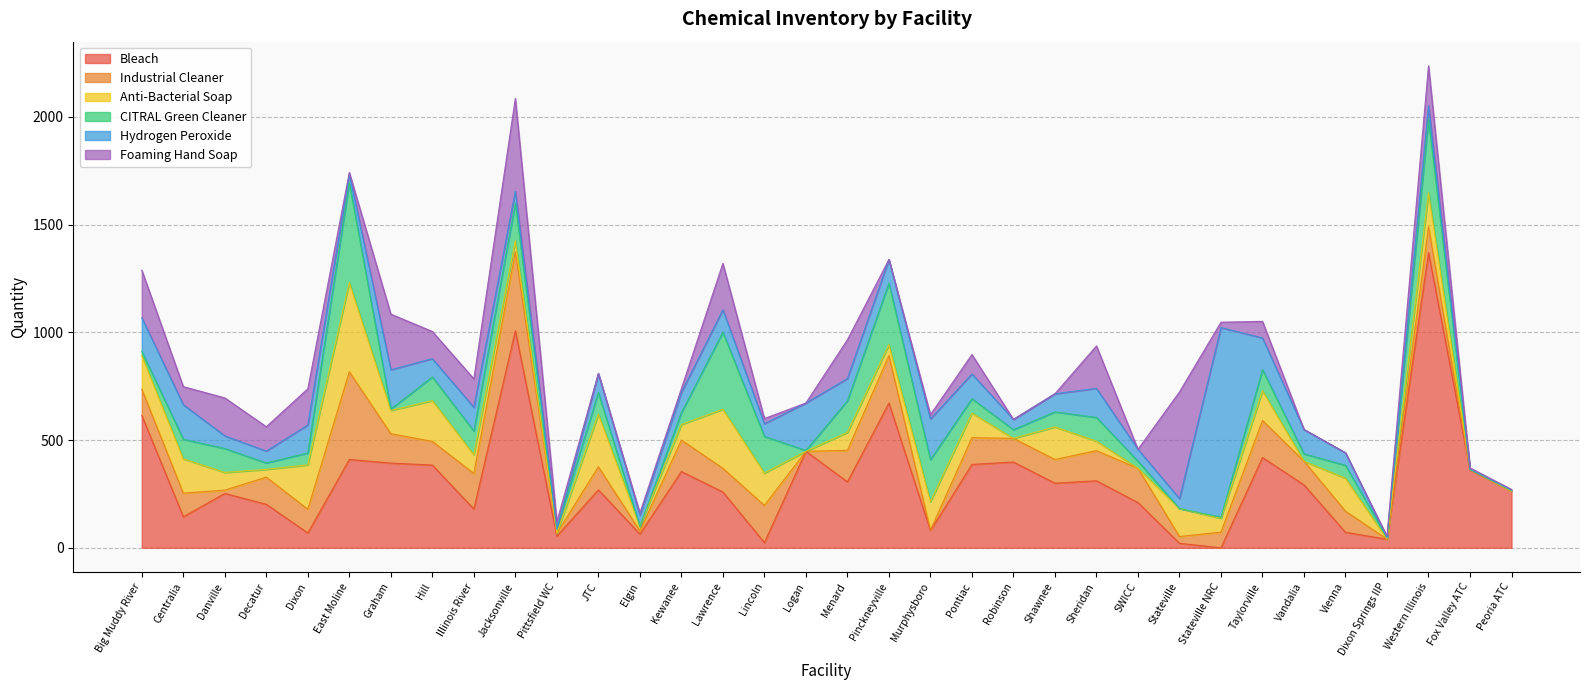

In Bleach, how many points are lower than both neighbors (excluding endpoints)?

11